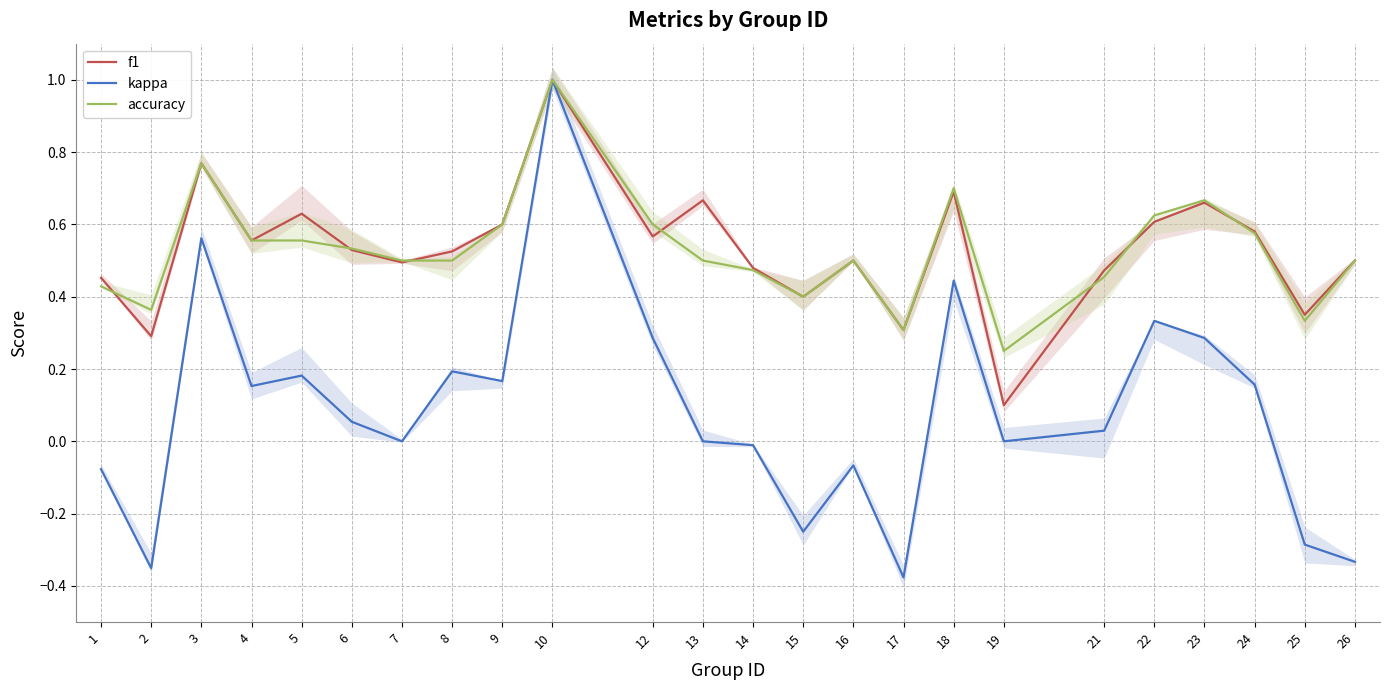

Which series has the widest spread of values?

kappa